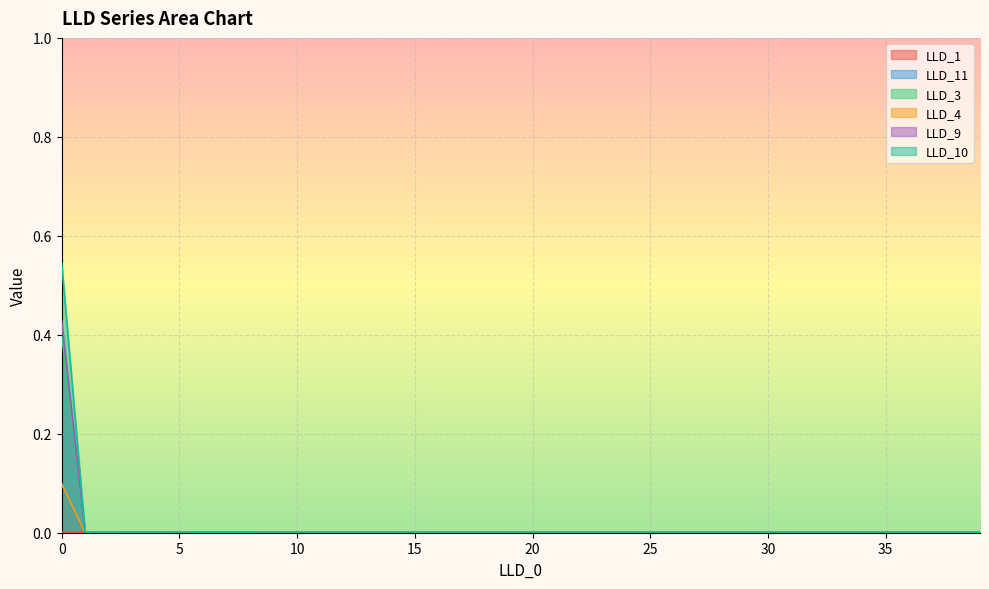

True or false: LLD_9 has a value of -0.2 at 15.

False